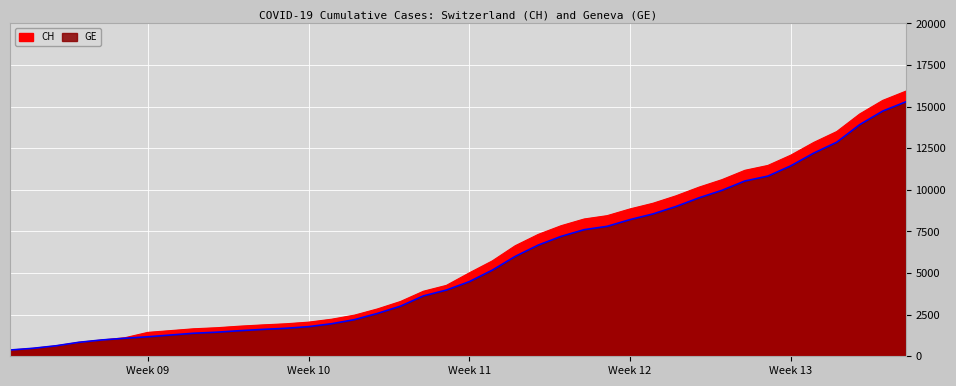

How many lines are shown in the chart?

2